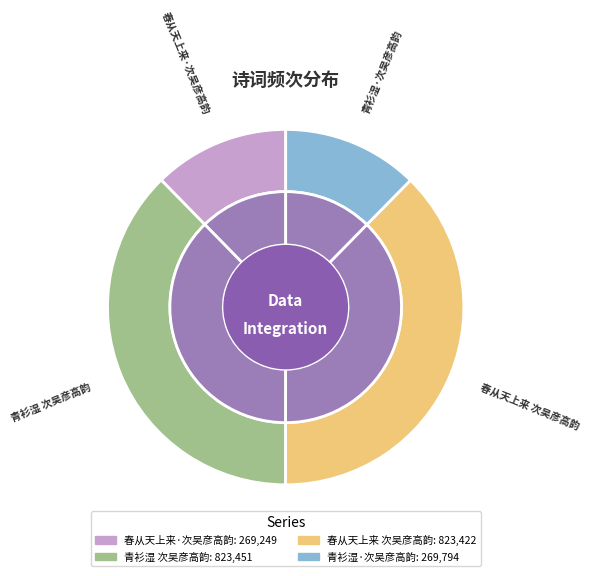

Which slice is the smallest?

春从天上来·次吴彦高韵